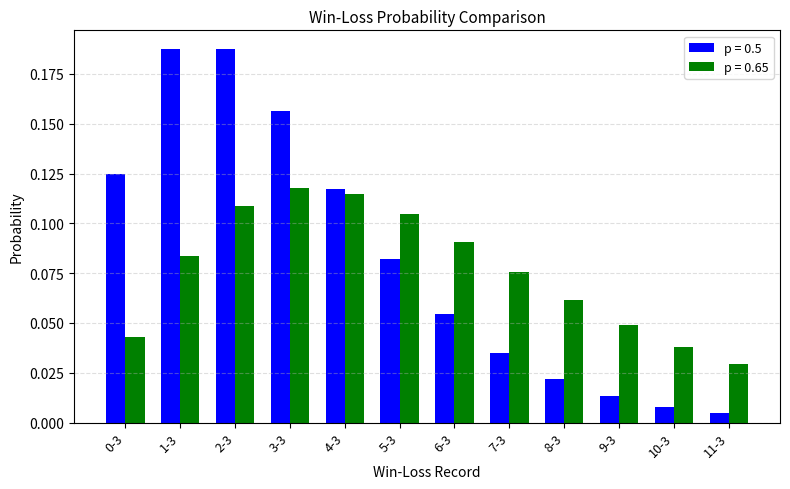

At which label does p = 0.65 reach its minimum?

11-3